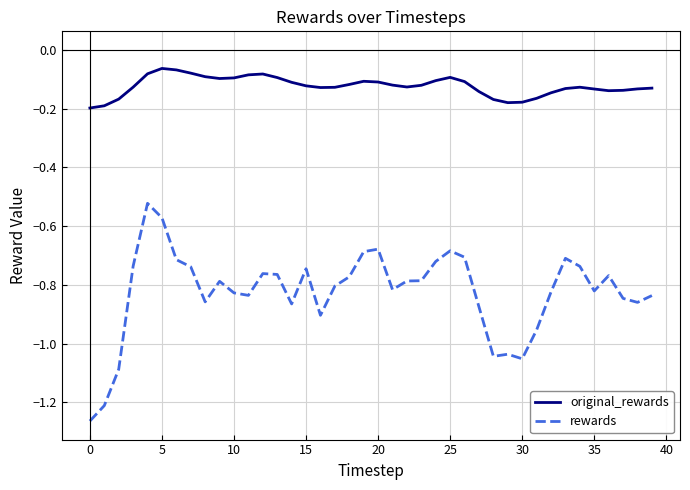

Which series has the widest spread of values?

rewards